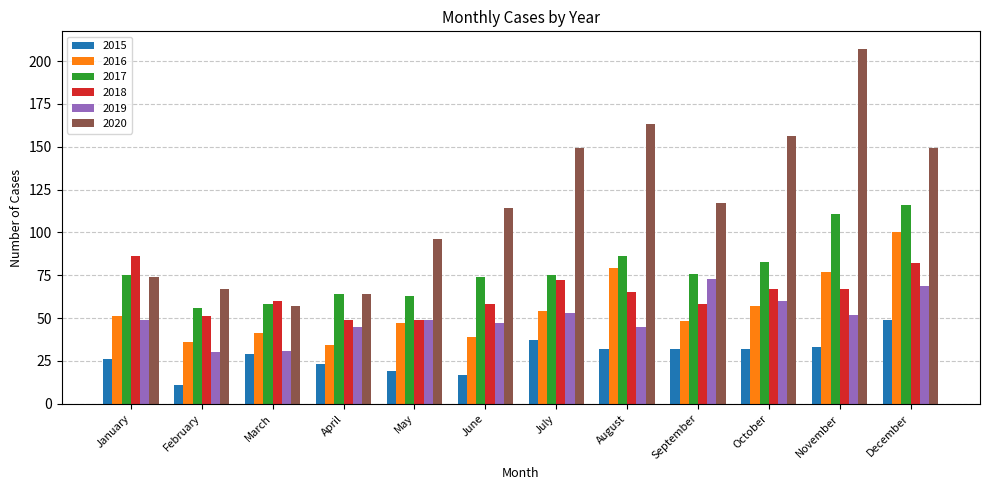

How many values in the 2020 series are below 117?

6